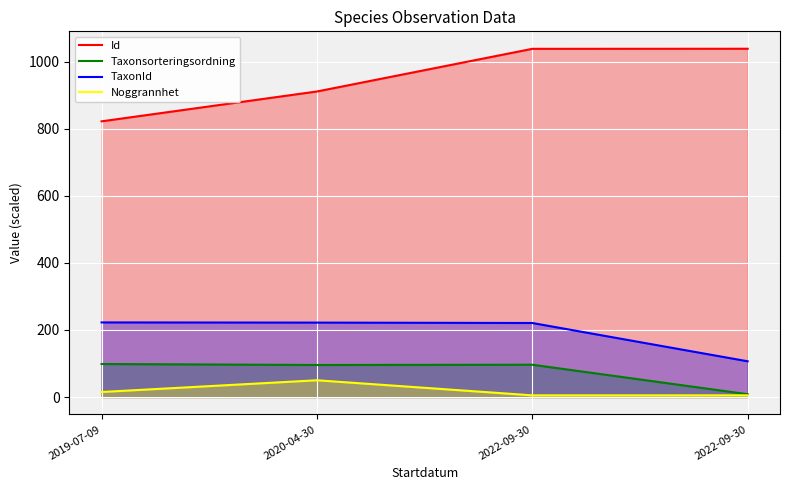

What is the difference between the maximum and minimum values in the Taxonsorteringsordning series?

90.1